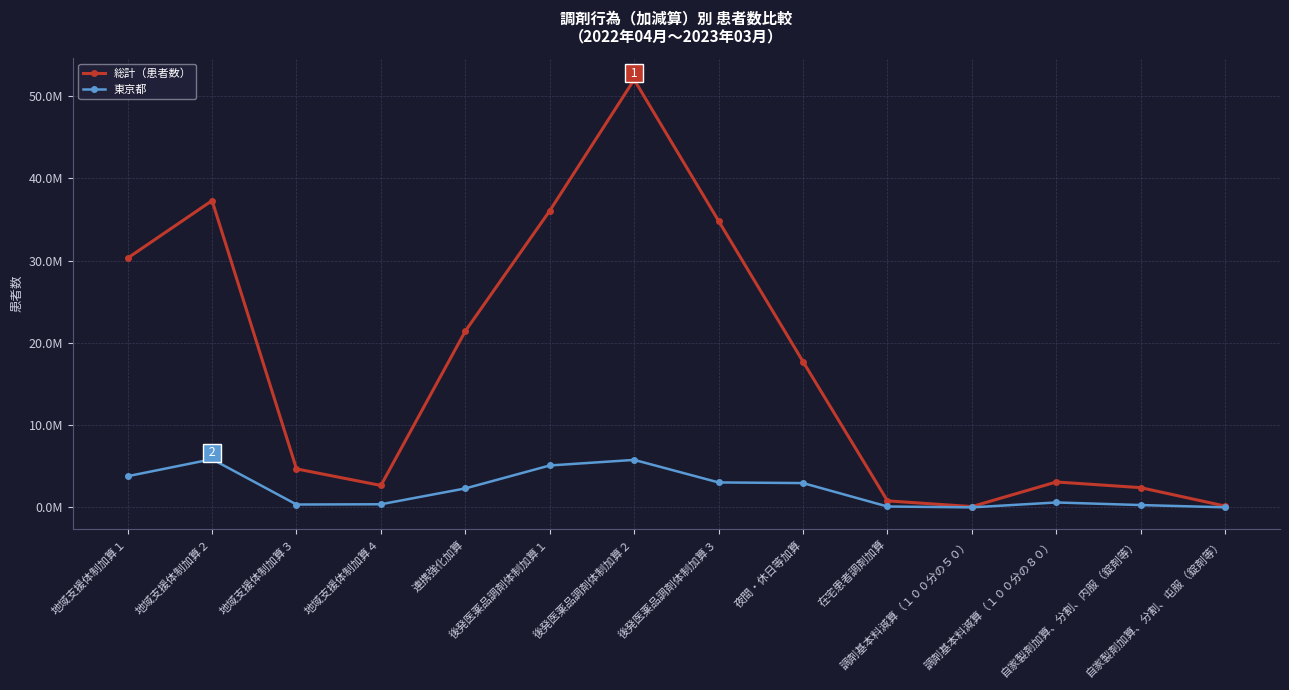

Reading left to right, what are all the values shown in this chart?

総計（患者数）: 地域支援体制加算１=30292343	地域支援体制加算２=37276694	地域支援体制加算３=4680706	地域支援体制加算４=2669124	連携強化加算=21425004	後発医薬品調剤体制加算１=36043981	後発医薬品調剤体制加算２=51972888	後発医薬品調剤体制加算３=34808283	夜間・休日等加算=17715904	在宅患者調剤加算=798619	調剤基本料減算（１００分の５０）=103014	調剤基本料減算（１００分の８０）=3092977	自家製剤加算、分割、内服（錠剤等）=2404858	自家製剤加算、分割、屯服（錠剤等）=166148
東京都: 地域支援体制加算１=3794545	地域支援体制加算２=5861290	地域支援体制加算３=354080	地域支援体制加算４=385620	連携強化加算=2309032	後発医薬品調剤体制加算１=5097145	後発医薬品調剤体制加算２=5776561	後発医薬品調剤体制加算３=3037744	夜間・休日等加算=2959387	在宅患者調剤加算=113493	調剤基本料減算（１００分の５０）=7572	調剤基本料減算（１００分の８０）=604565	自家製剤加算、分割、内服（錠剤等）=288482	自家製剤加算、分割、屯服（錠剤等）=14913